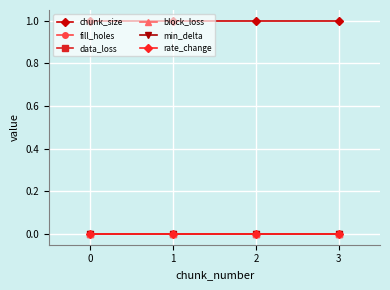

Does the chart have visible grid lines?

Yes